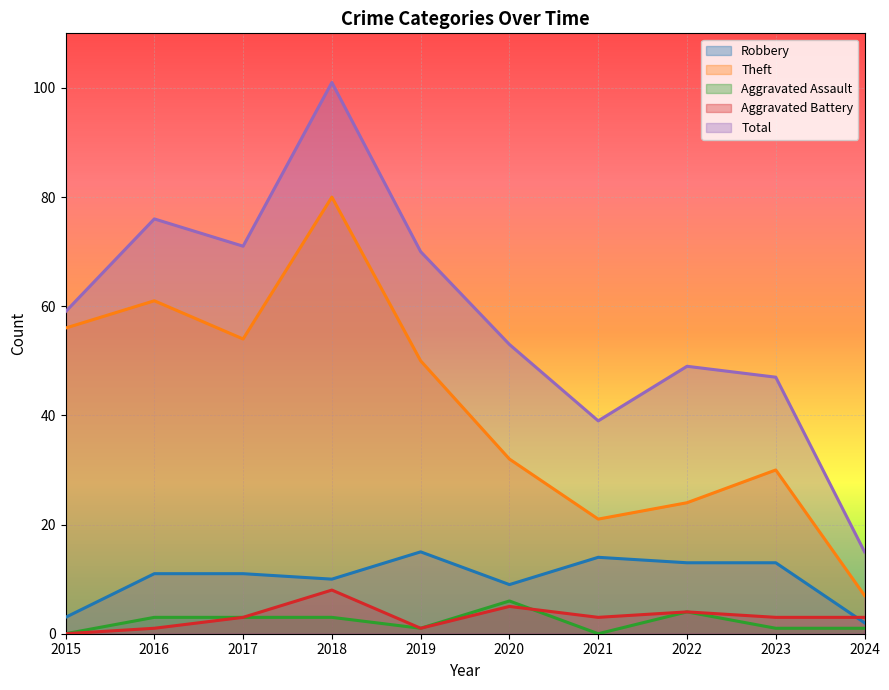

Reading right to left, what are all the values shown in this chart?

Robbery: 2024=2	2023=13	2022=13	2021=14	2020=9	2019=15	2018=10	2017=11	2016=11	2015=3
Theft: 2024=7	2023=30	2022=24	2021=21	2020=32	2019=50	2018=80	2017=54	2016=61	2015=56
Aggravated Assault: 2024=1	2023=1	2022=4	2021=0	2020=6	2019=1	2018=3	2017=3	2016=3	2015=0
Aggravated Battery: 2024=3	2023=3	2022=4	2021=3	2020=5	2019=1	2018=8	2017=3	2016=1	2015=0
Total: 2024=15	2023=47	2022=49	2021=39	2020=53	2019=70	2018=101	2017=71	2016=76	2015=59